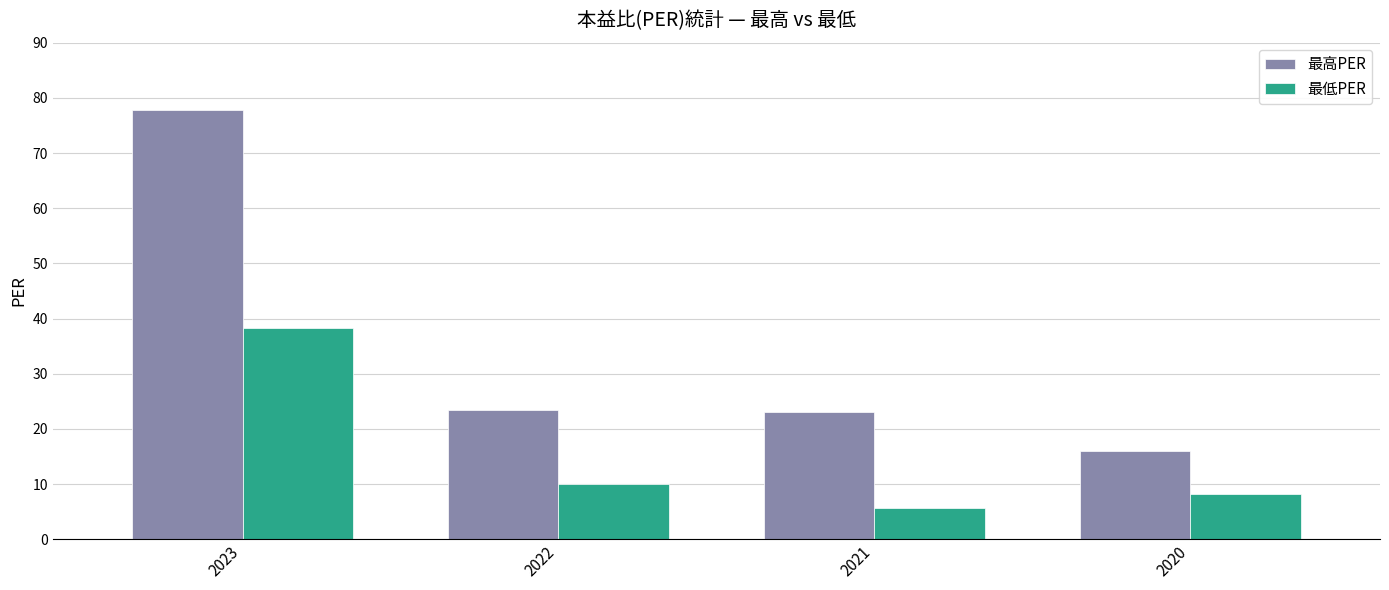

Reading left to right, list all the values displayed in this chart.

最高PER: 2023=77.8	2022=23.5	2021=23.0	2020=16.0
最低PER: 2023=38.2	2022=10.1	2021=5.7	2020=8.2